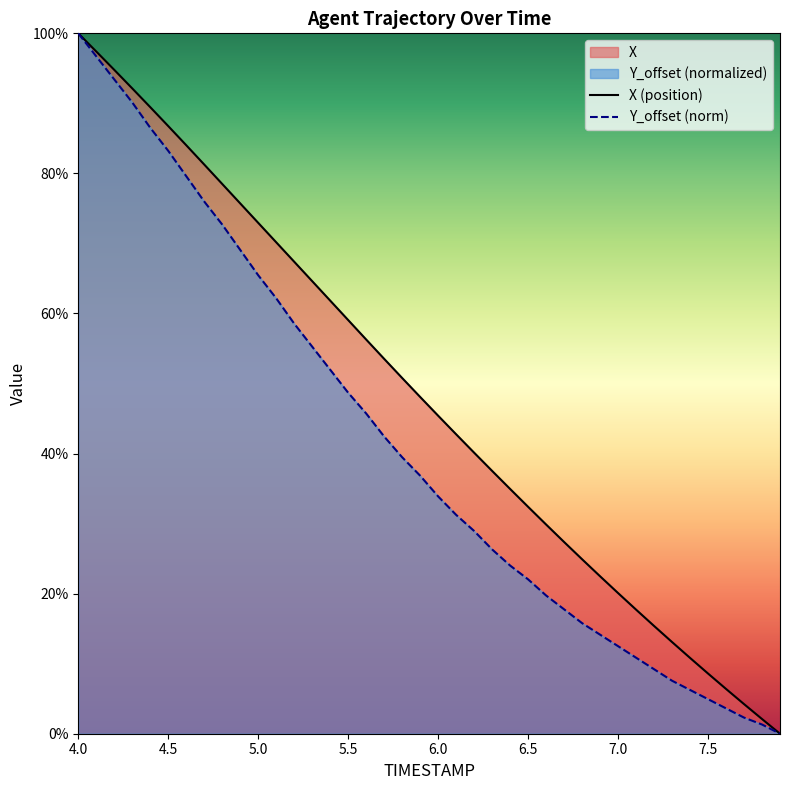

What is the value of the Y_offset (norm) point at the 10th from the left?

69.1